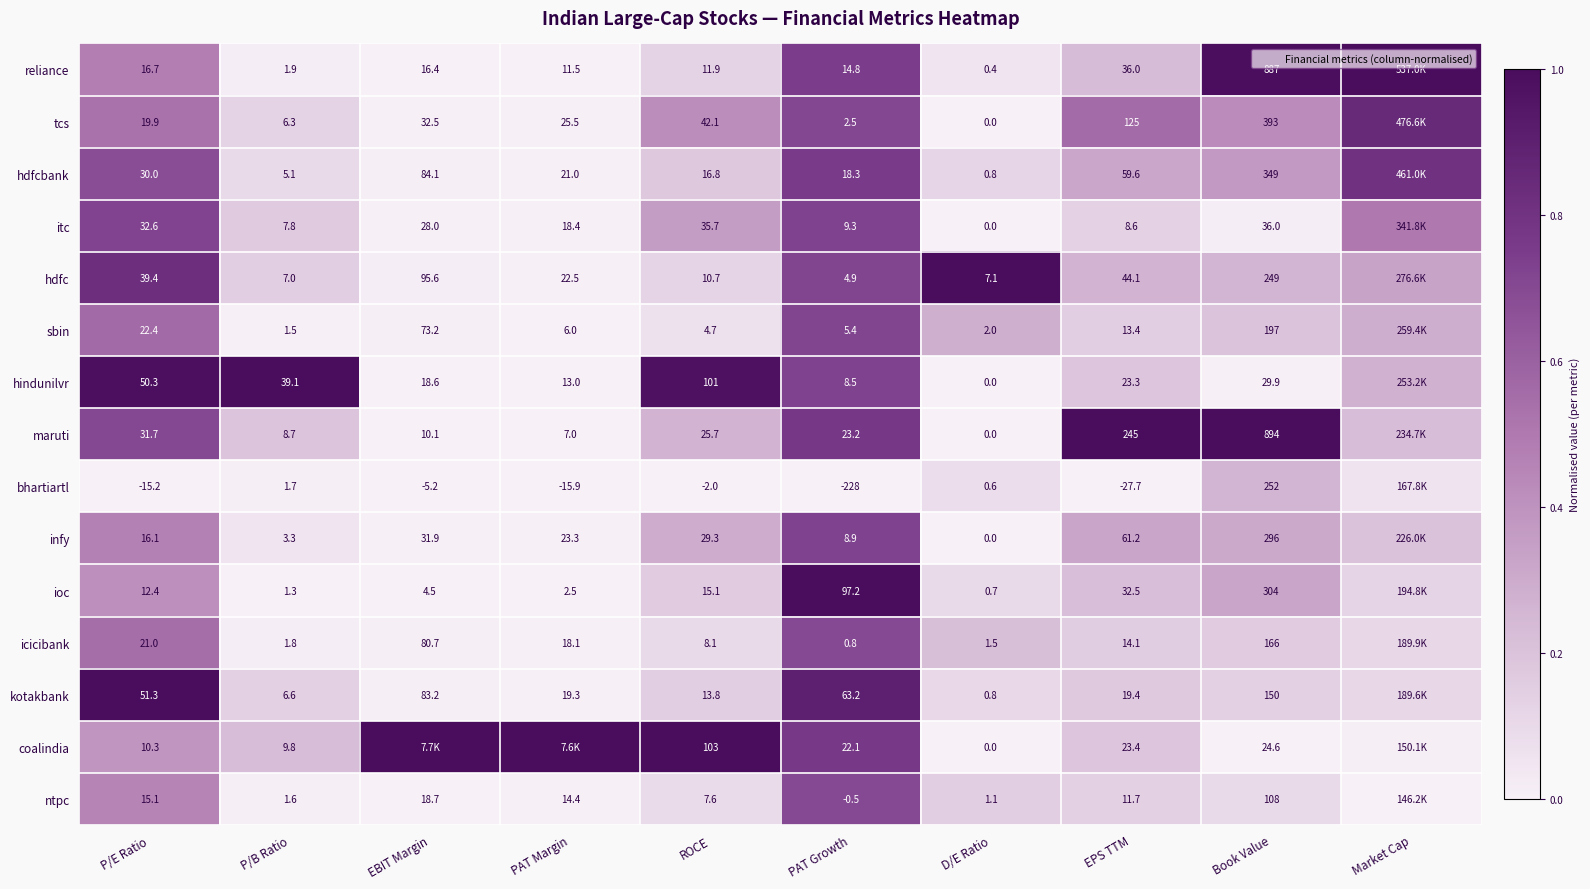

True or false: tcs has a value of 0.5 at P/E Ratio.

True